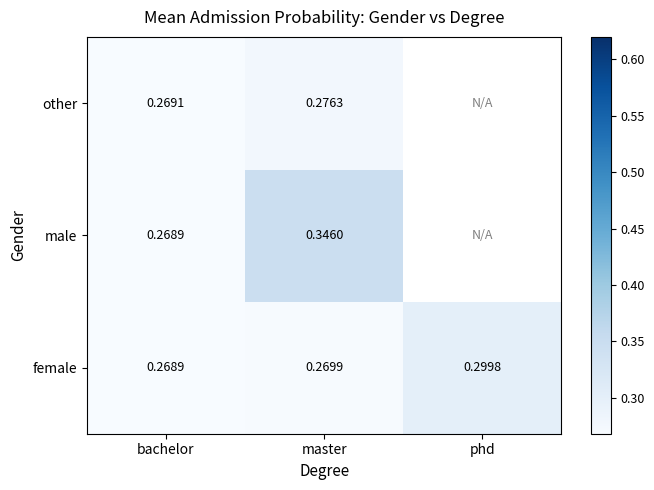

True or false: female has a value of 0.5 at master.

False